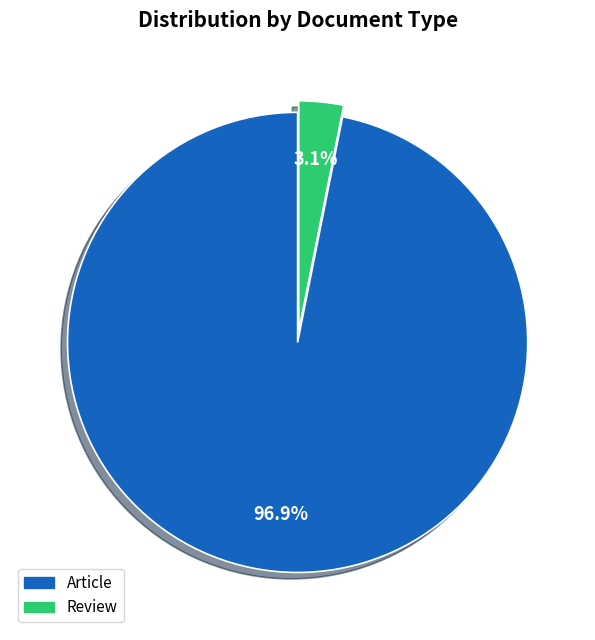

Is it true that Article is 26% of the pie?

False